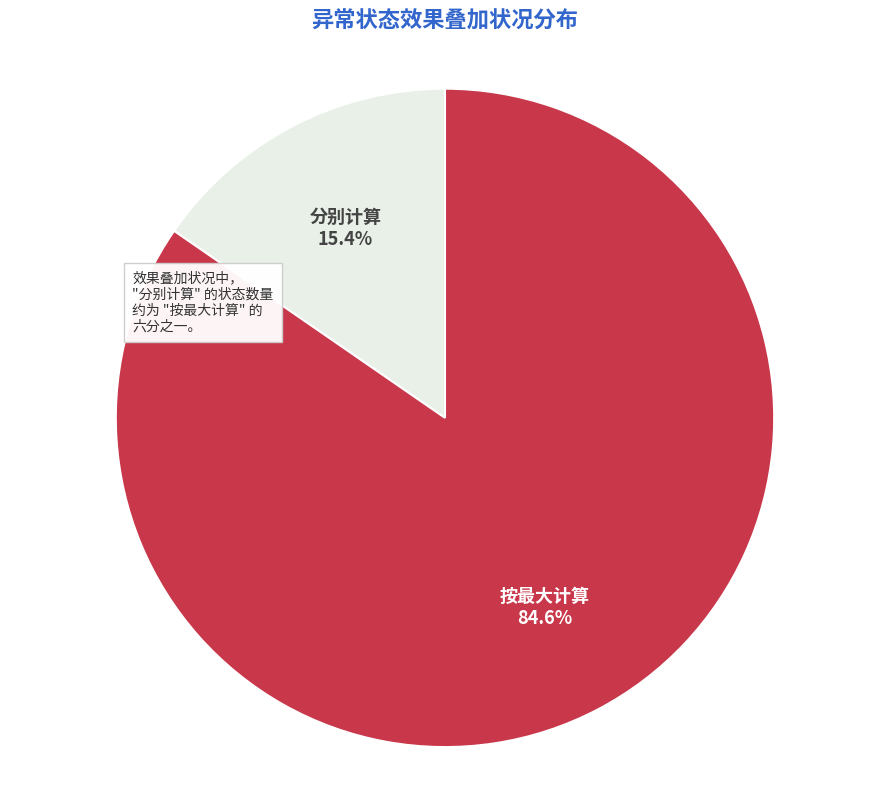

Is there any slice that represents more than half of the pie?

Yes